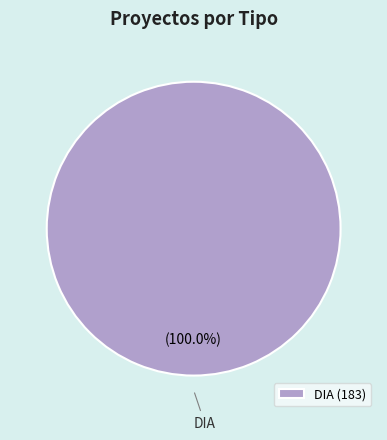

Is there a majority slice in this chart?

Yes